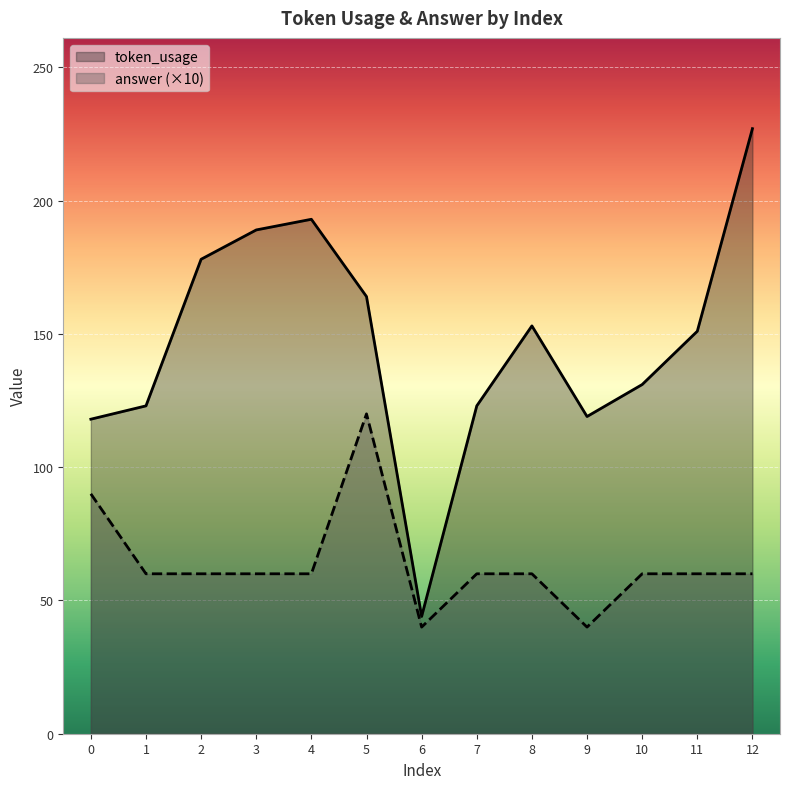

What is the value of the token_usage point at the 2nd from the left?

123